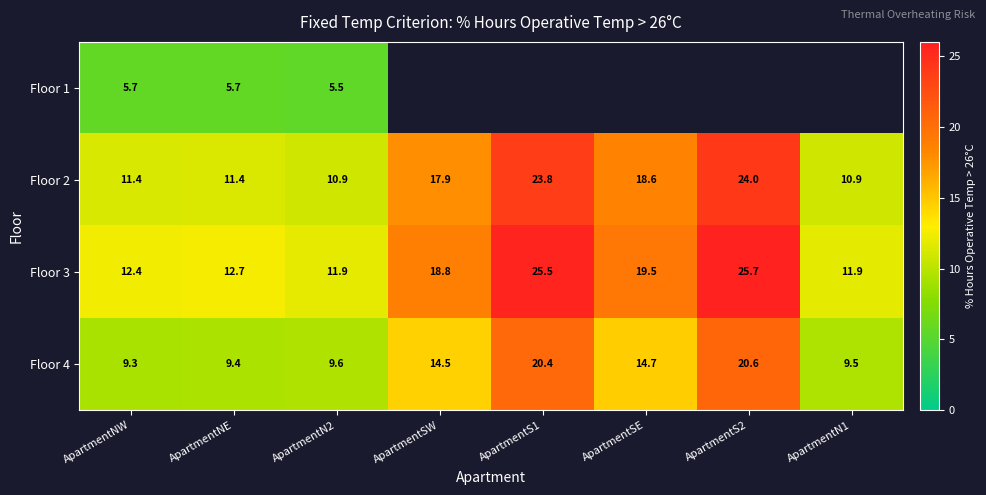

Which category has the highest value in the Floor 4 series?

ApartmentS2